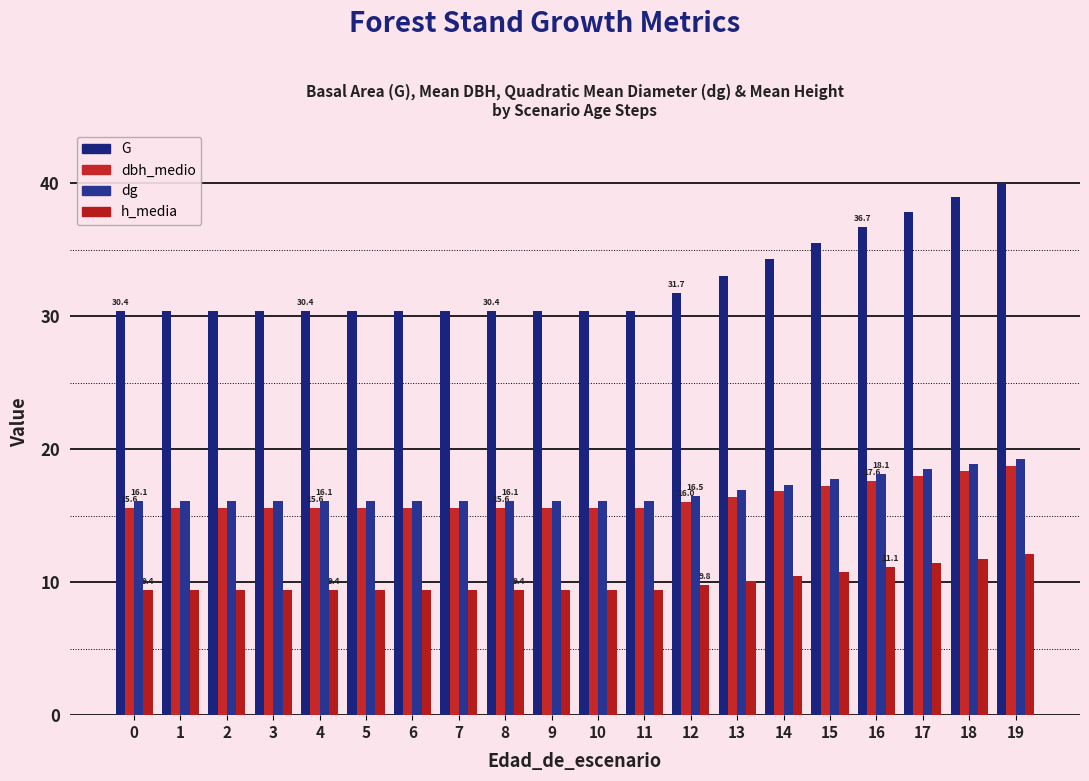

How many groups of bars are there?

20